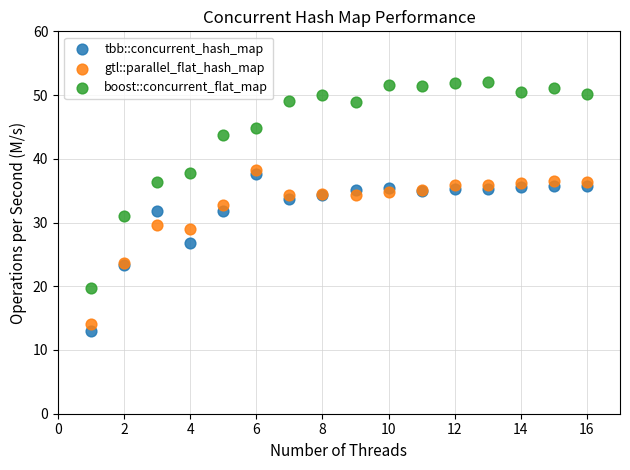

Which series reaches the maximum Y coordinate?

boost::concurrent_flat_map